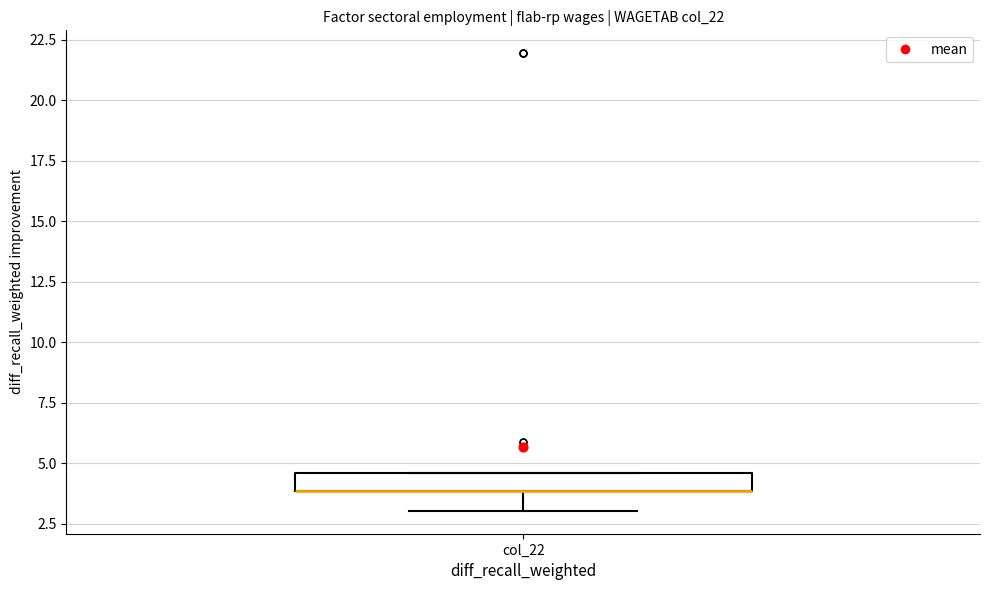

Where is the lower edge of the box for col_22 on the y-axis? The values are not printed on the chart, so give them approximately, as read against the axis.

4.0